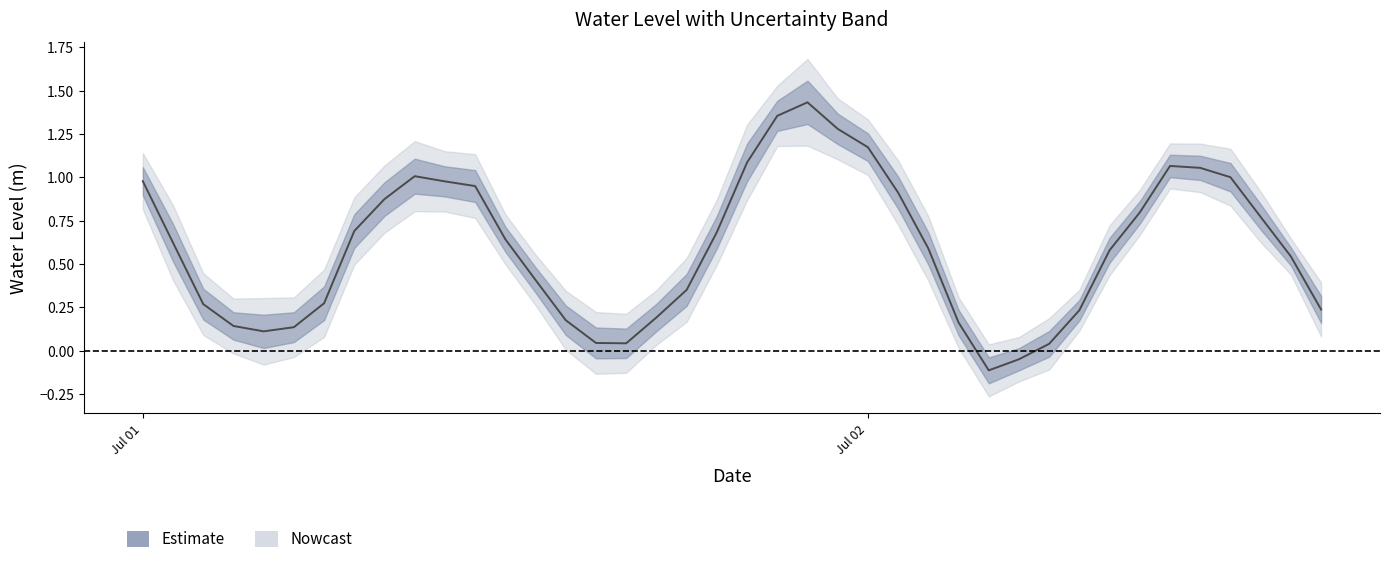

What is the difference between the maximum and minimum values?

1.5